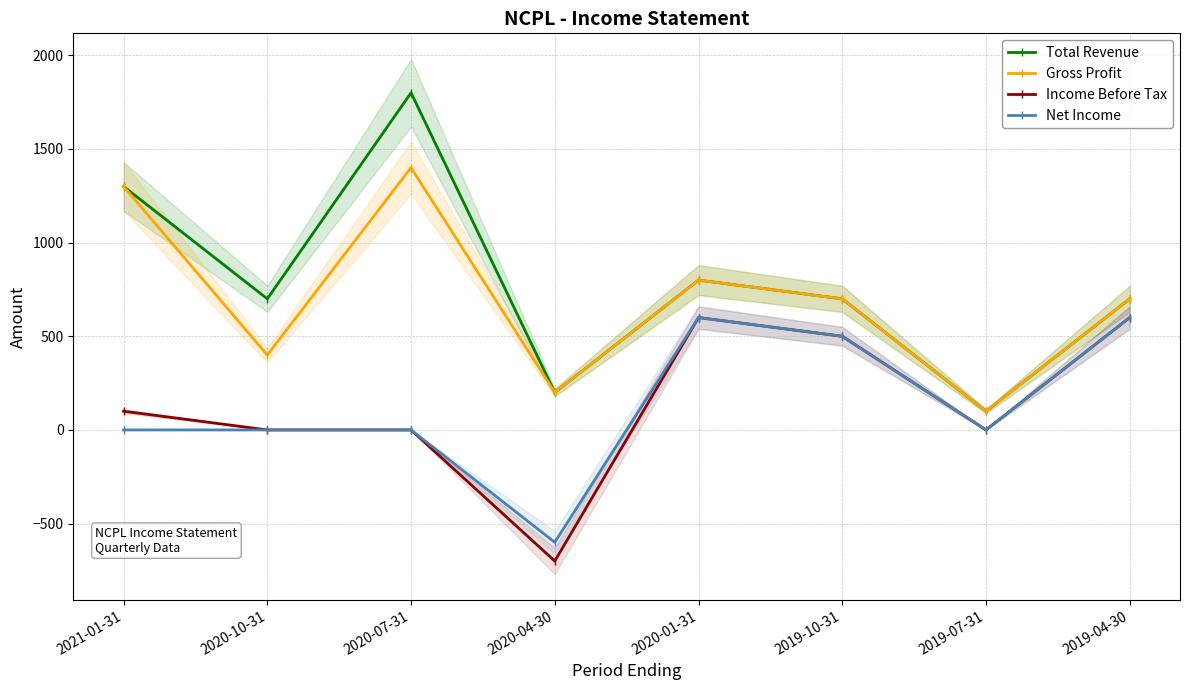

What is the label of the 6th point from the left?

2019-10-31